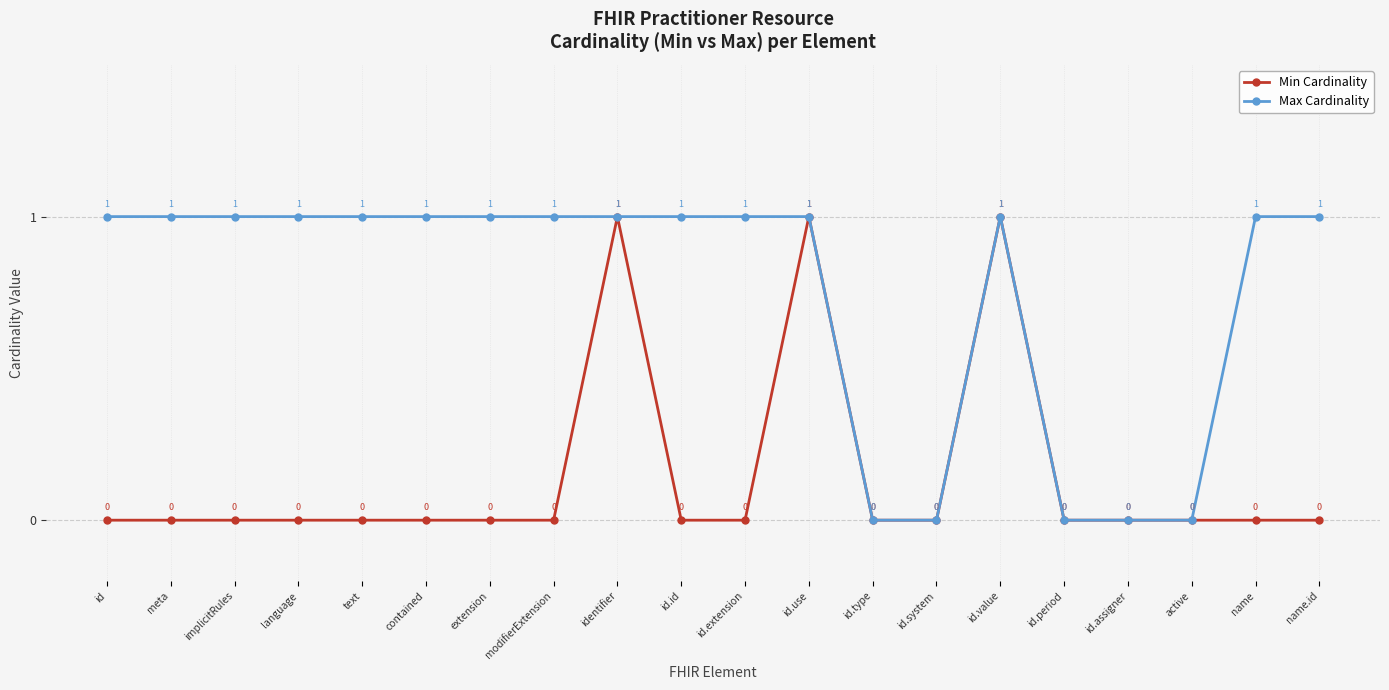

Which series has the largest total across all categories?

Max Cardinality